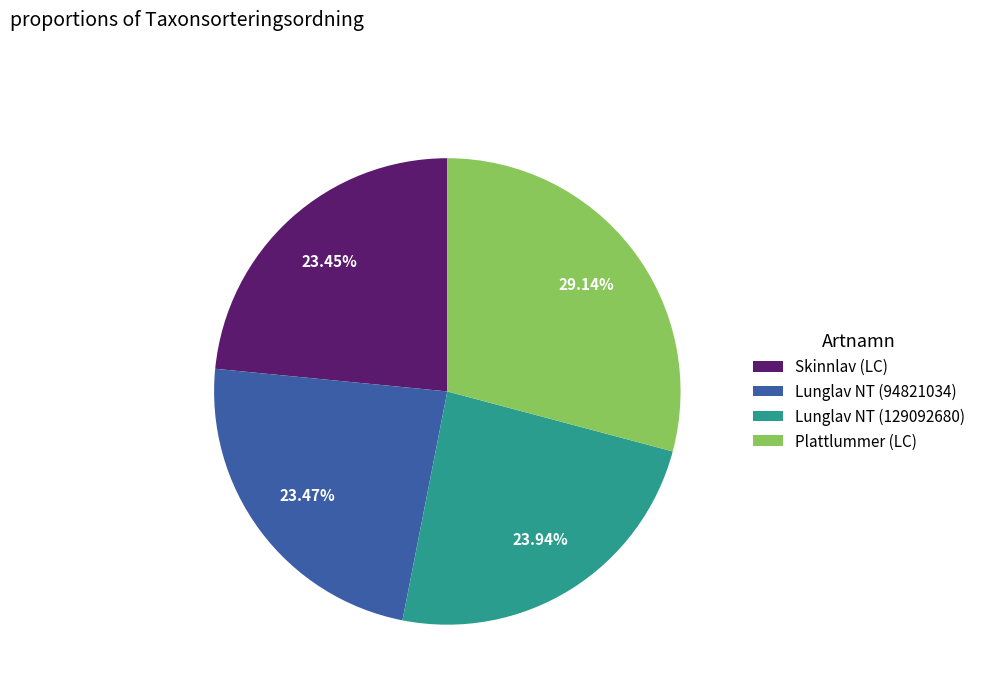

To the nearest percent, what portion does Skinnlav (LC) represent?

23%